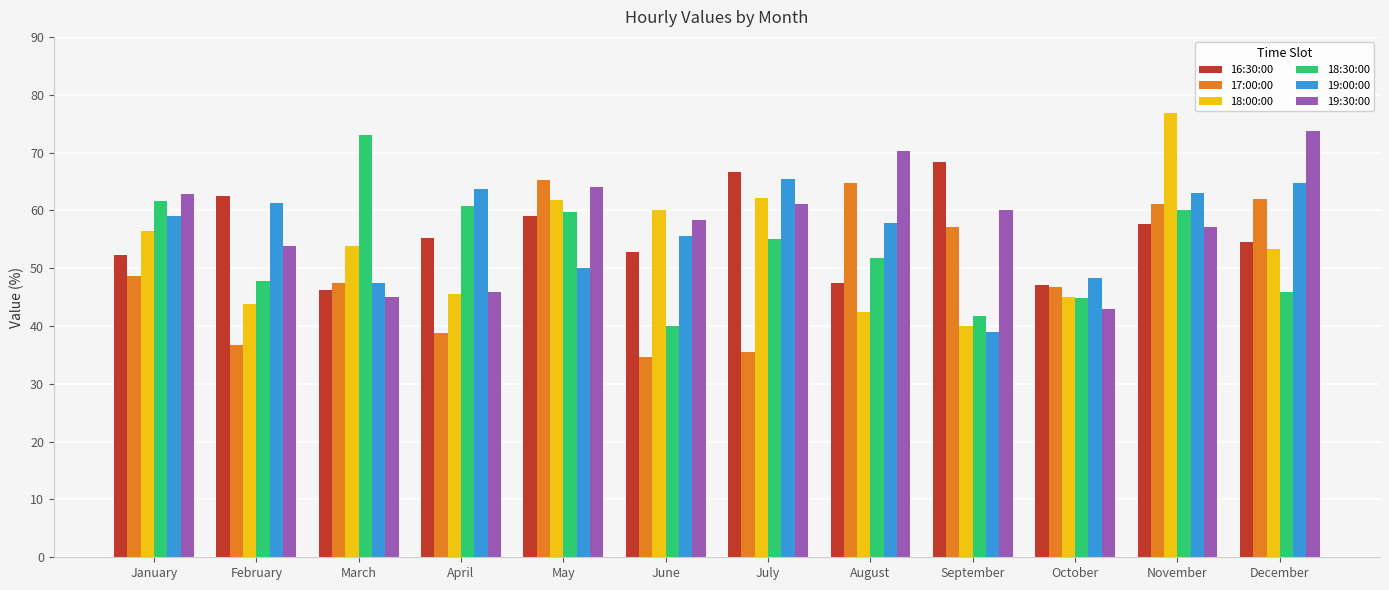

The value of 18:00:00 at January is 97.2. True or false?

False